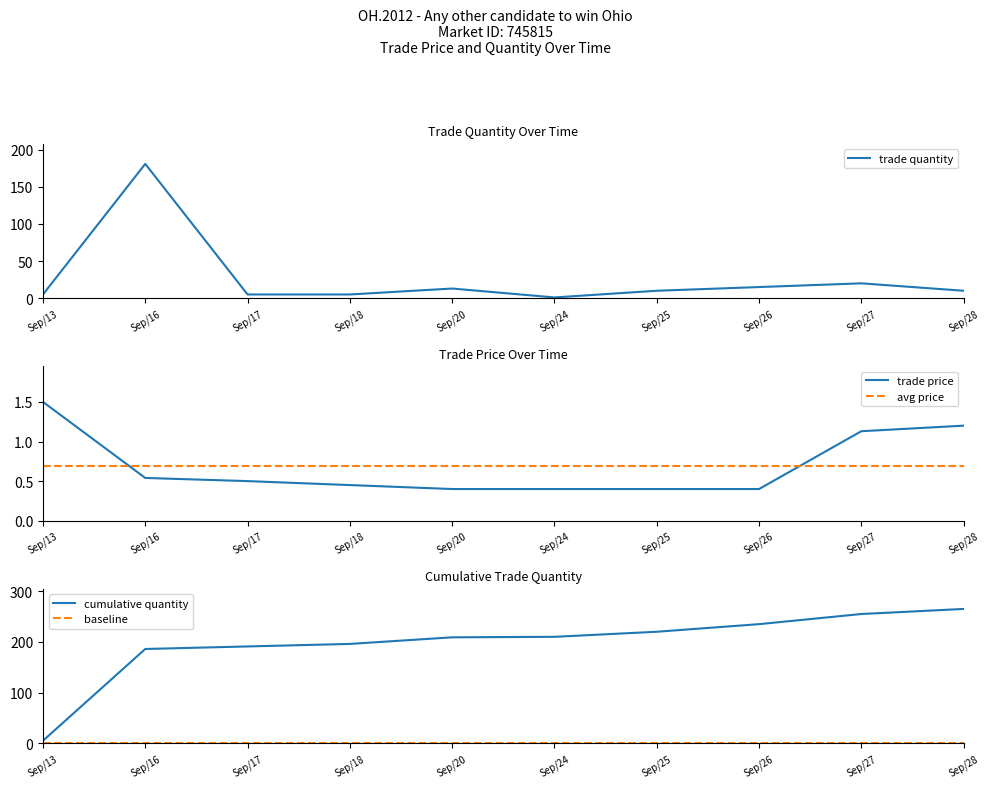

Count the number of categories in the chart.

10